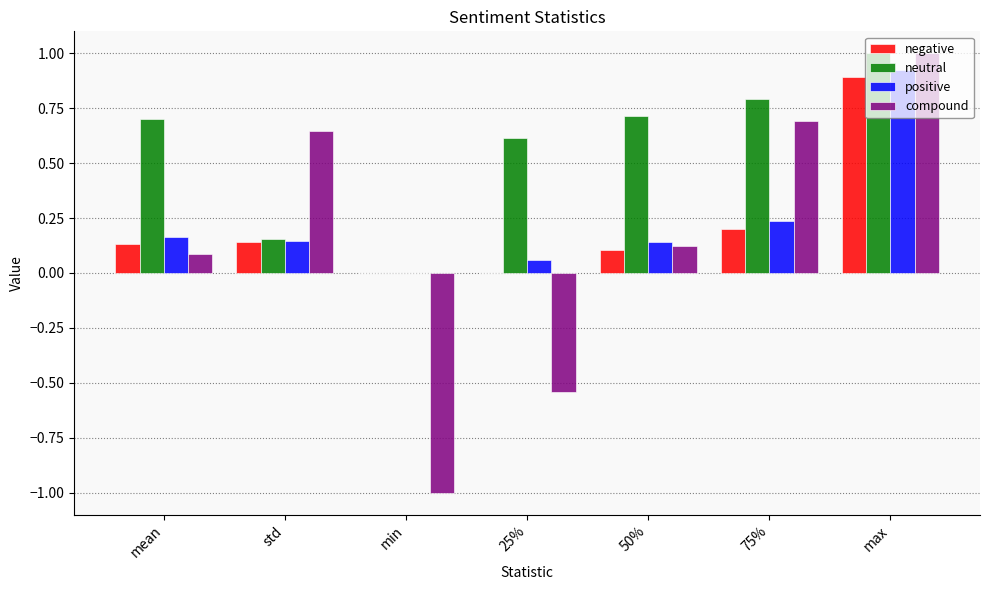

True or false: neutral has a value of 0.0 at min.

True